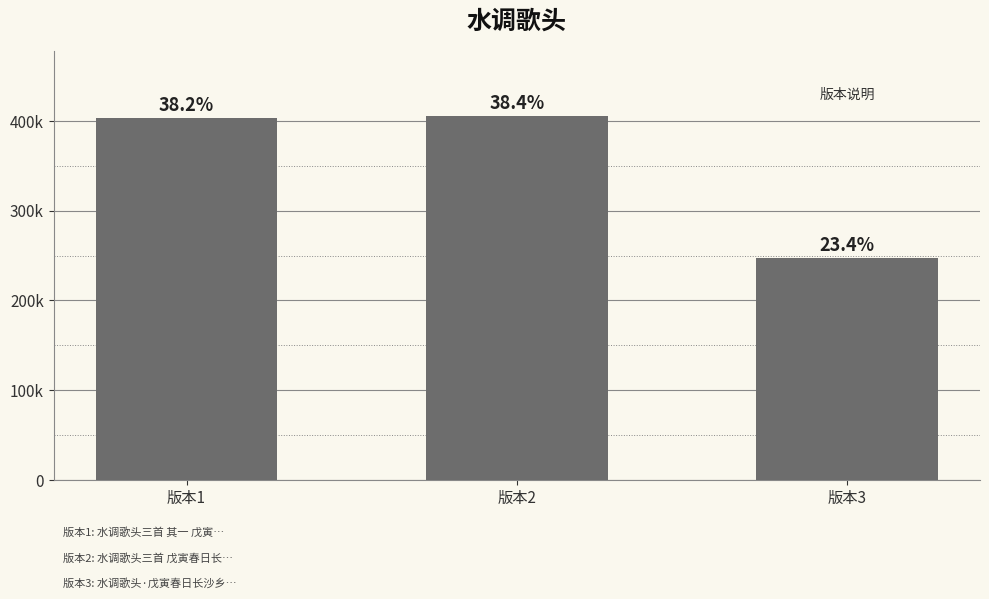

The chart shows a value of 362413 at 版本3. True or false?

False